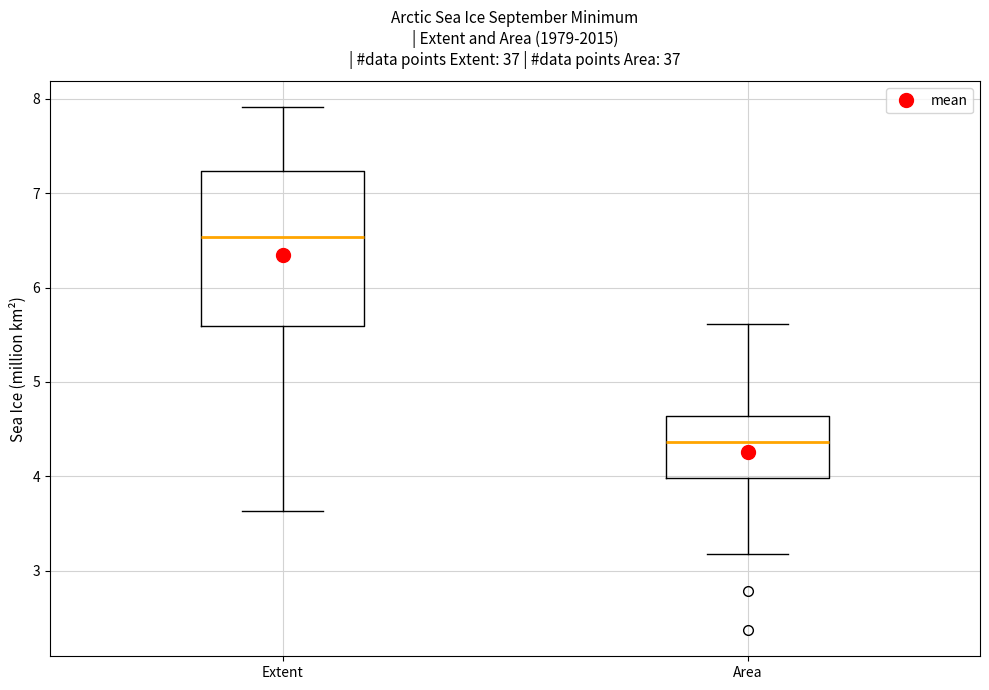

Which box's median line is the lowest?

Area